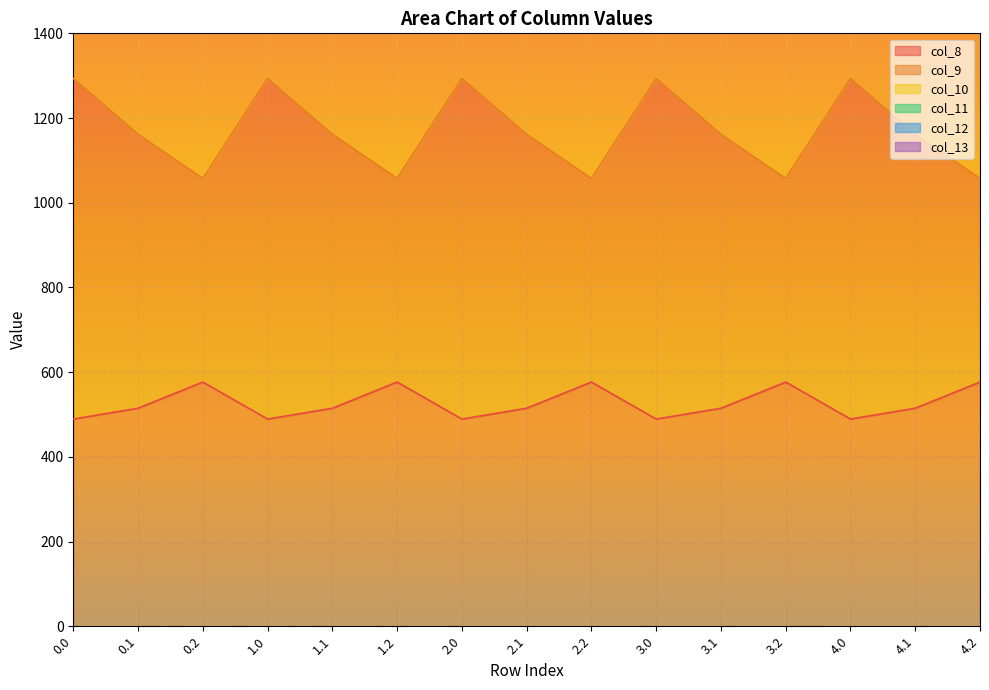

Rank the series at 4.1 from lowest to highest value.

col_8, col_13, col_12, col_9, col_11, col_10